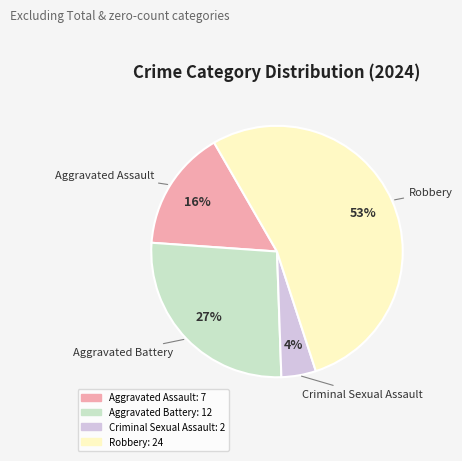

How many segments does this pie chart have?

4